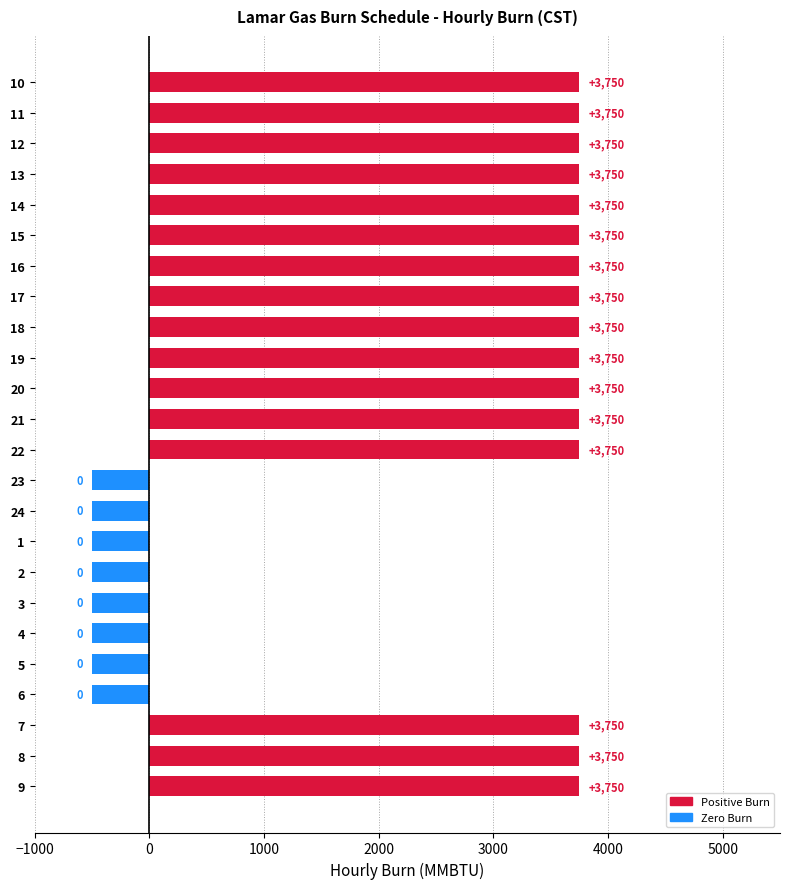

What is the smallest value displayed?

-500